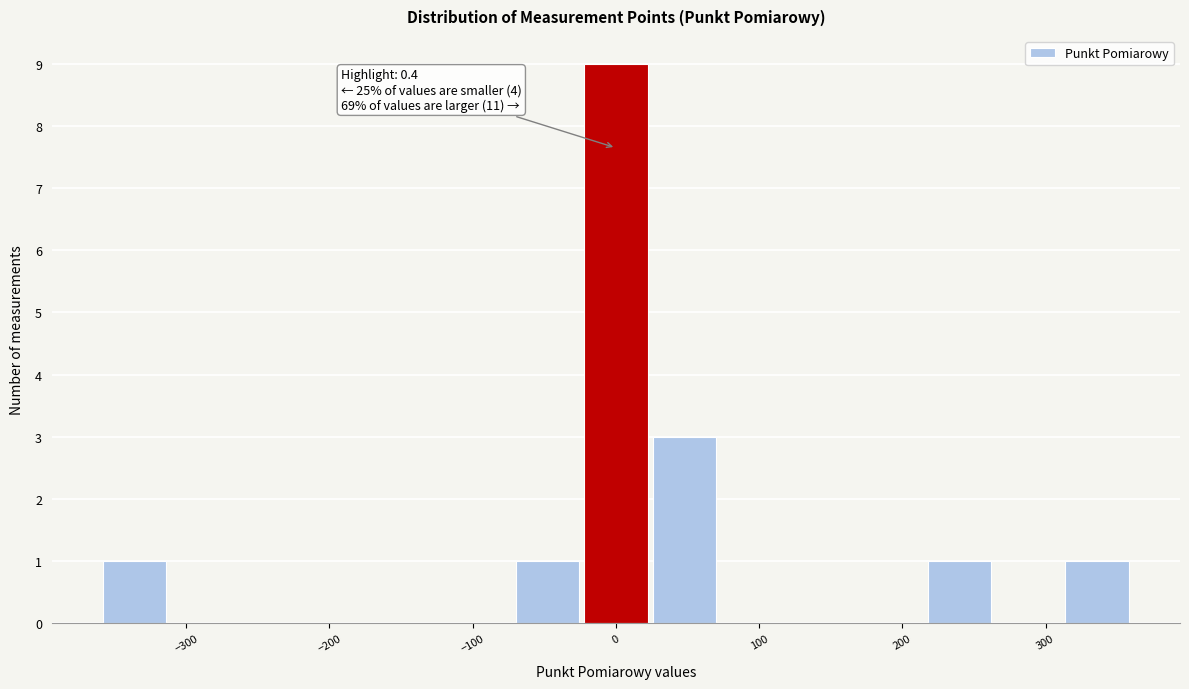

Which range on the x-axis has the tallest bar?

-24 to 24